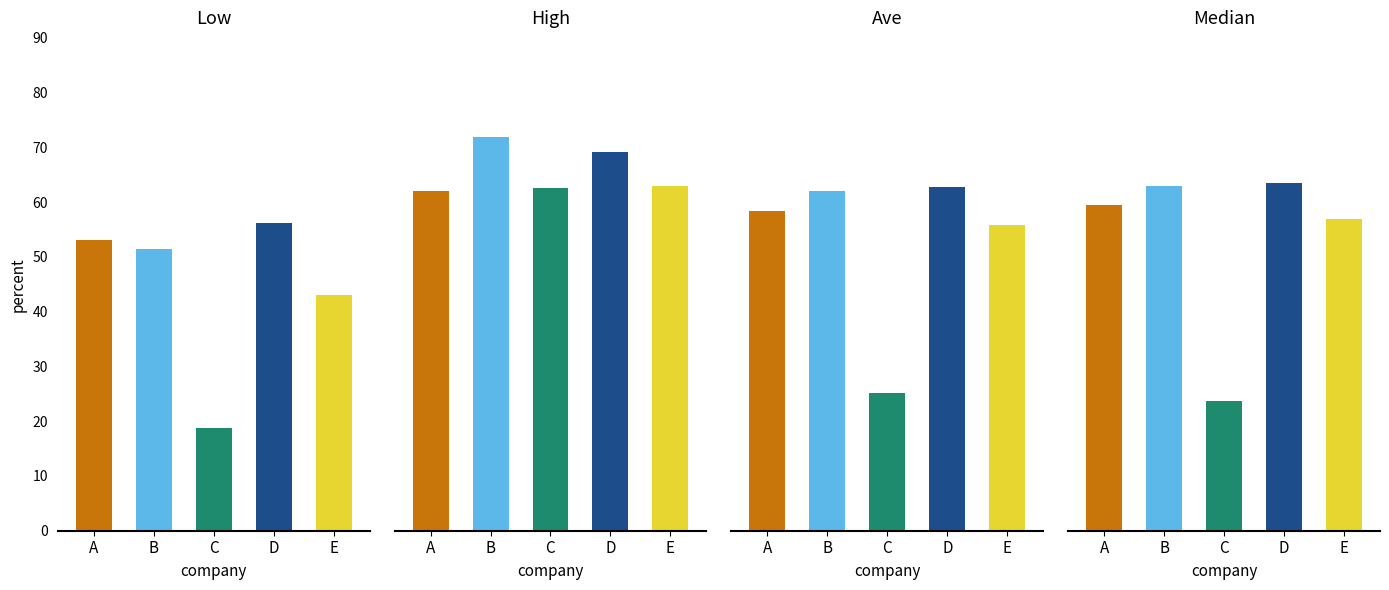

The value of DATASERVICE-V2 at DATASERVICE-V2 is 41.5. True or false?

False